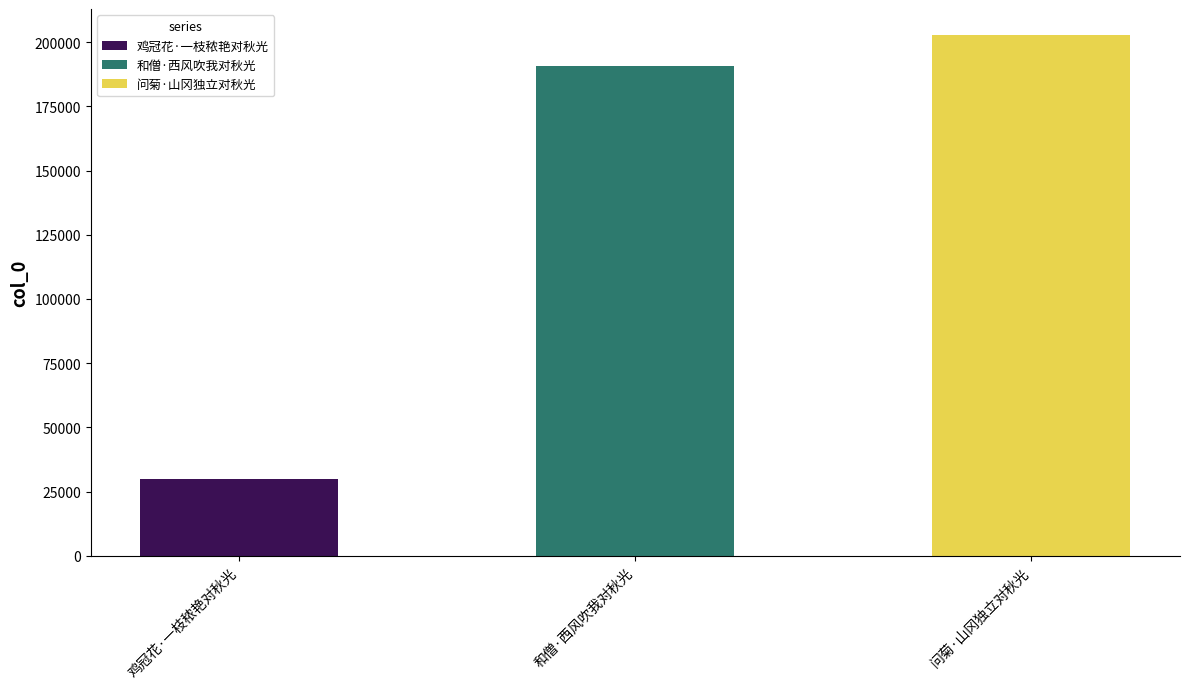

Reading right to left, transcribe all the data shown in this chart.

202760	190610	29923